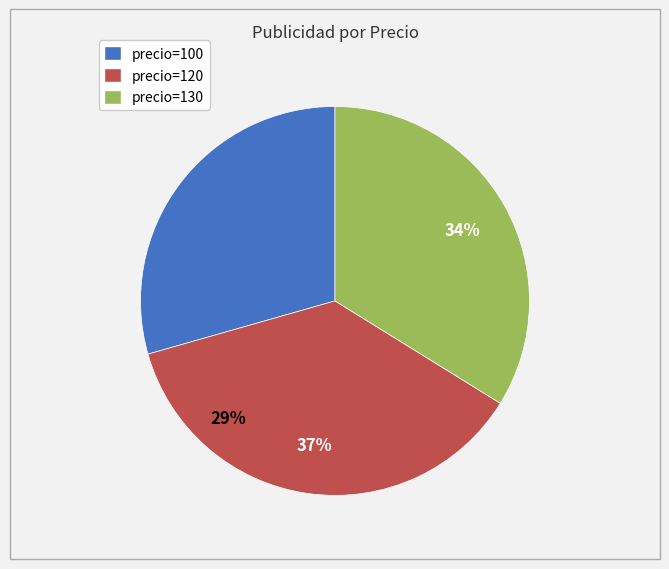

Rank the categories by value from highest to lowest.

120, 130, 100